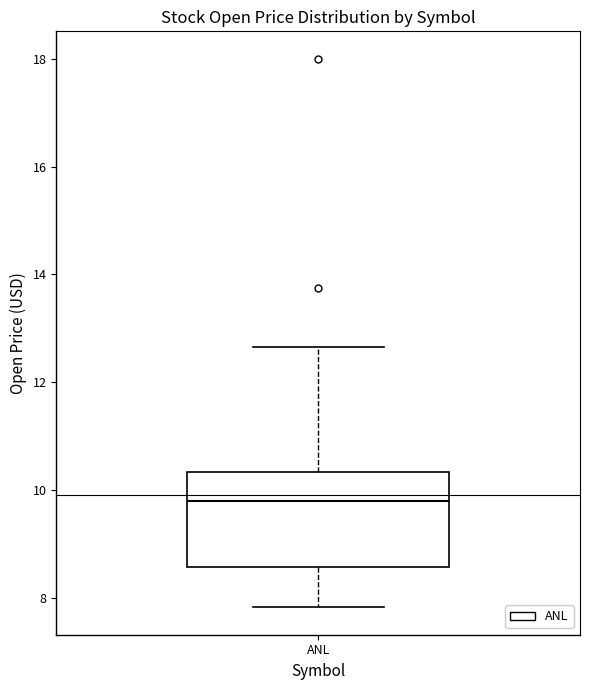

Where is the lower edge of the box for ANL on the y-axis? The values are not printed on the chart, so give them approximately, as read against the axis.

8.6